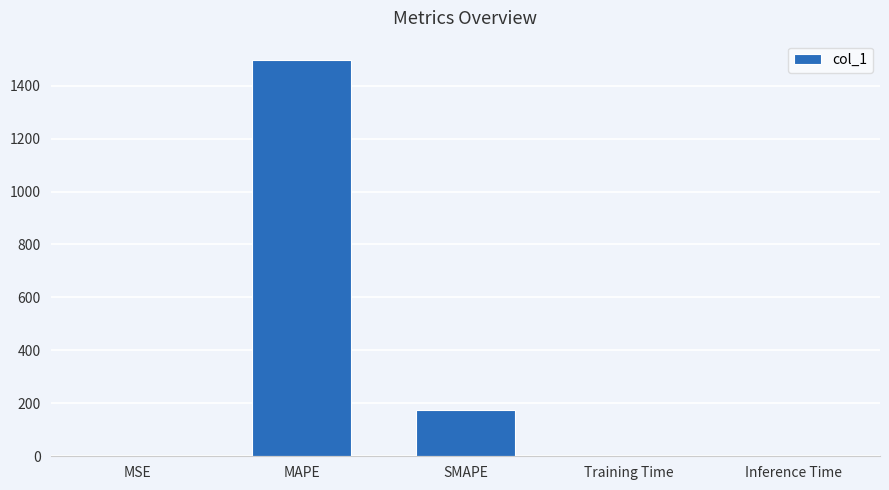

What is the sum of all values?

1671.8